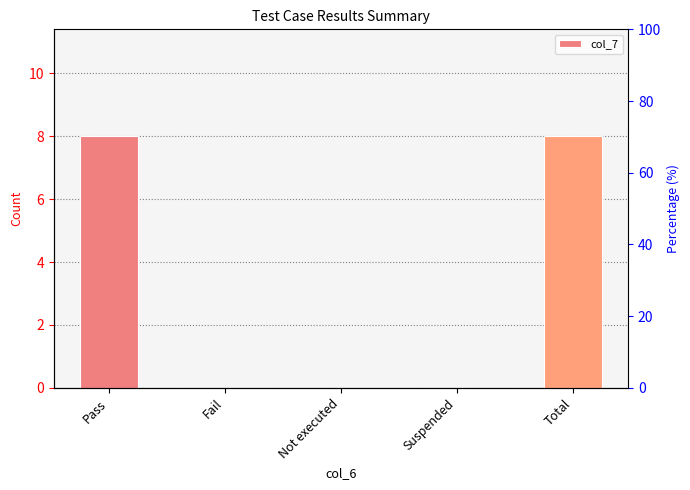

Reading left to right, what are all the values shown in this chart?

Pass=8	Fail=0	Not executed=0	Suspended=0	Total=8